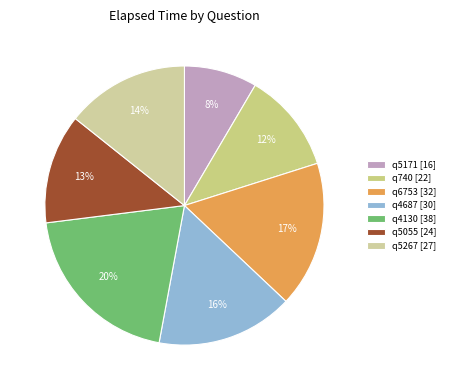

To the nearest percent, what is the average slice percentage?

14%